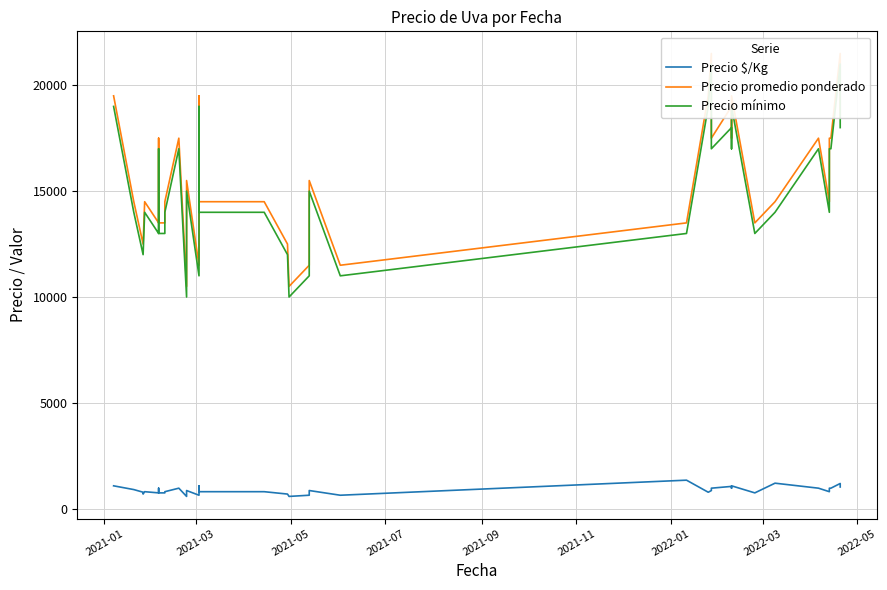

True or false: Precio promedio ponderado and Precio mínimo cross at least once.

False